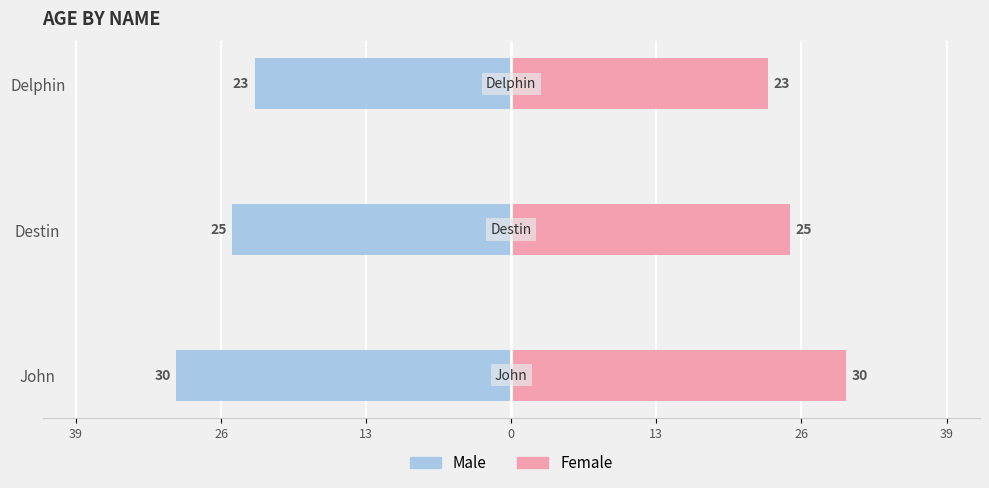

List the series in order of their overall mean, lowest first.

Male, Female